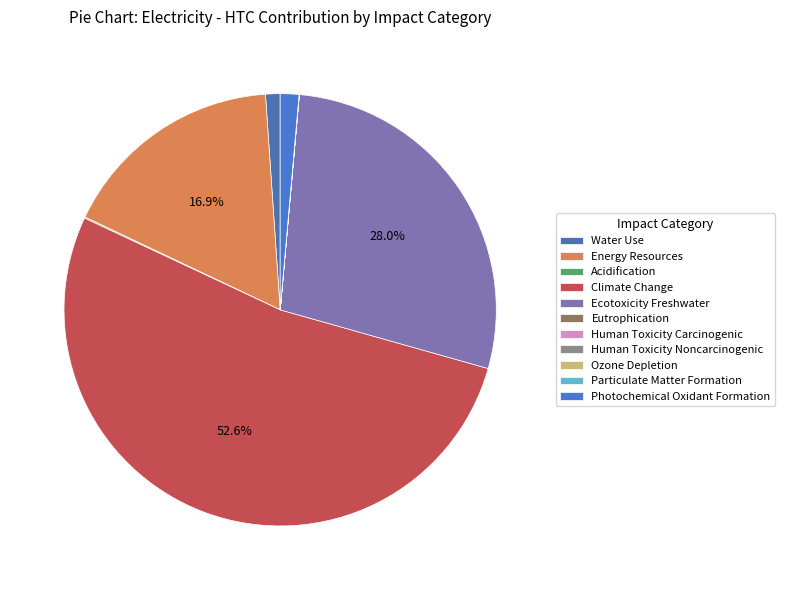

To the nearest percent, what is the difference between the Particulate Matter Formation and Photochemical Oxidant Formation slice percentages?

1%